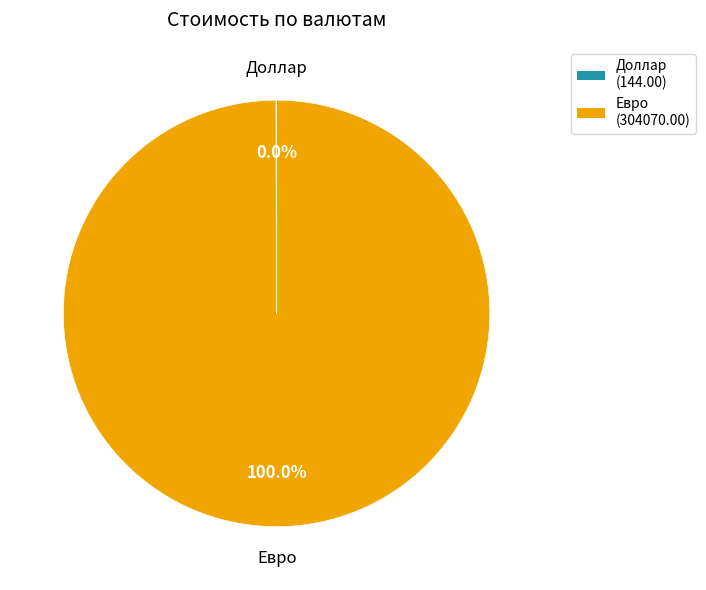

What is the largest slice in the pie chart?

Евро